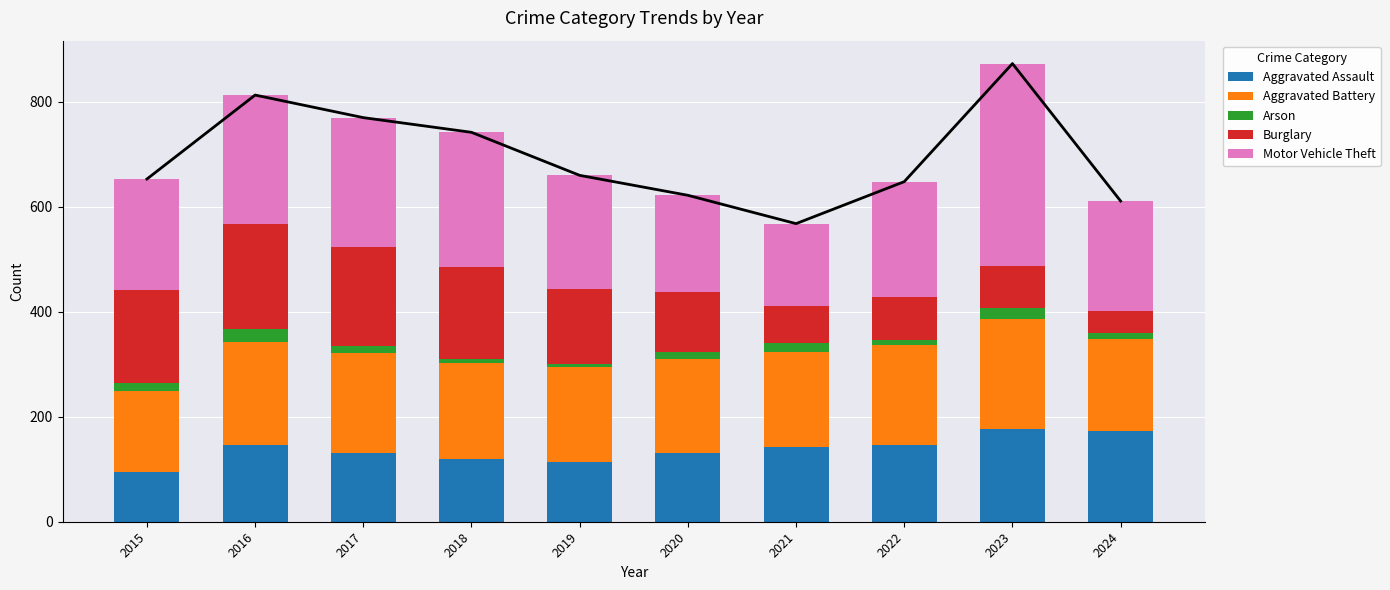

What are all the series names shown in the legend?

Aggravated Assault, Aggravated Battery, Arson, Burglary, Motor Vehicle Theft